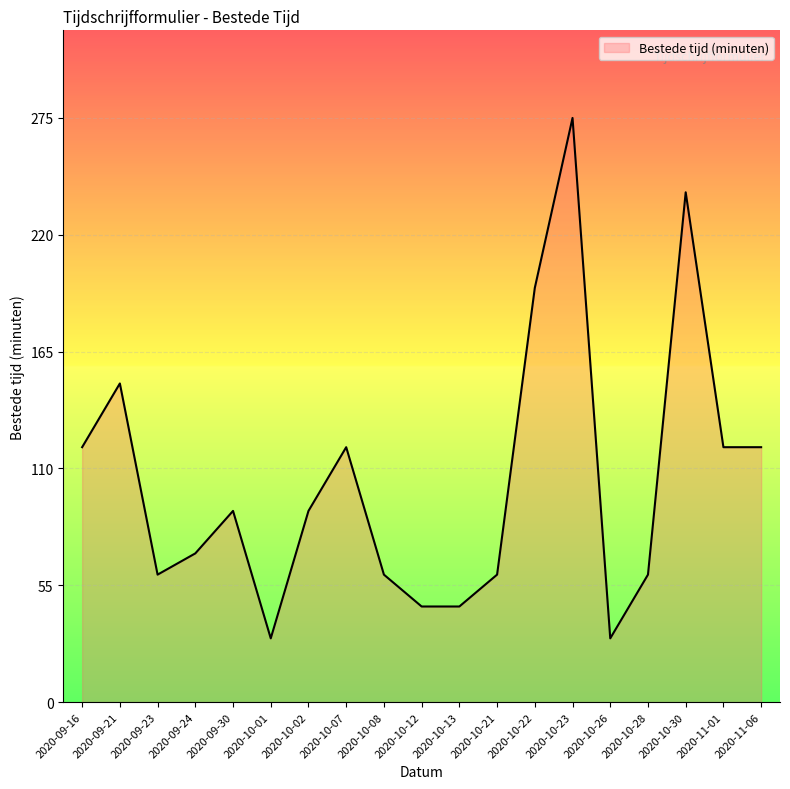

What is the change in value from 2020-10-26 to 2020-11-06?

+90